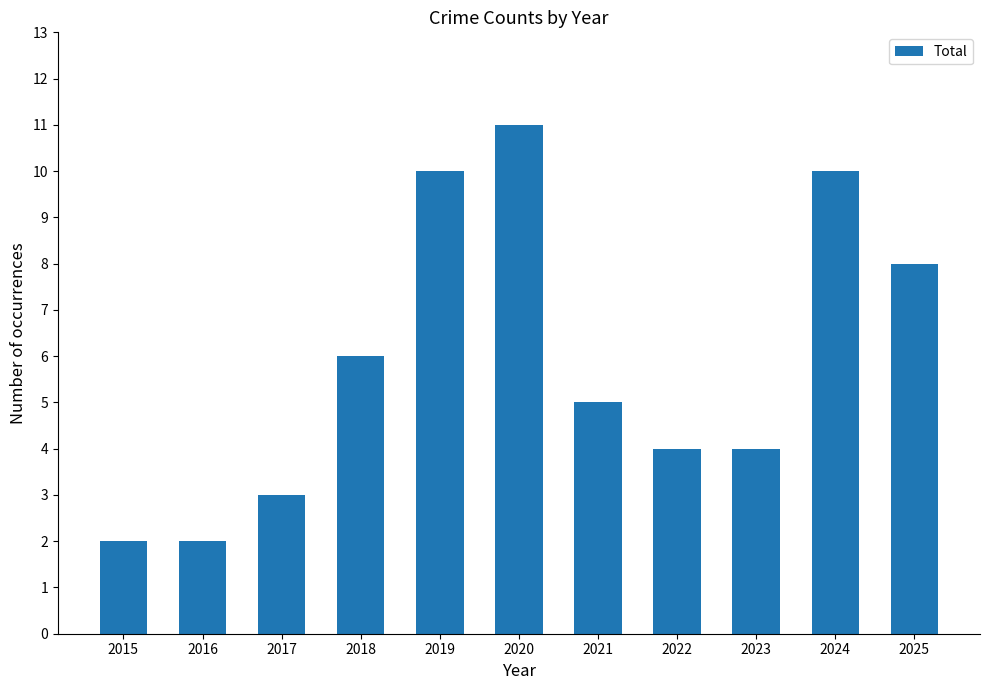

Approximately how many times larger is the value at 2021 compared to 2025?

0.6